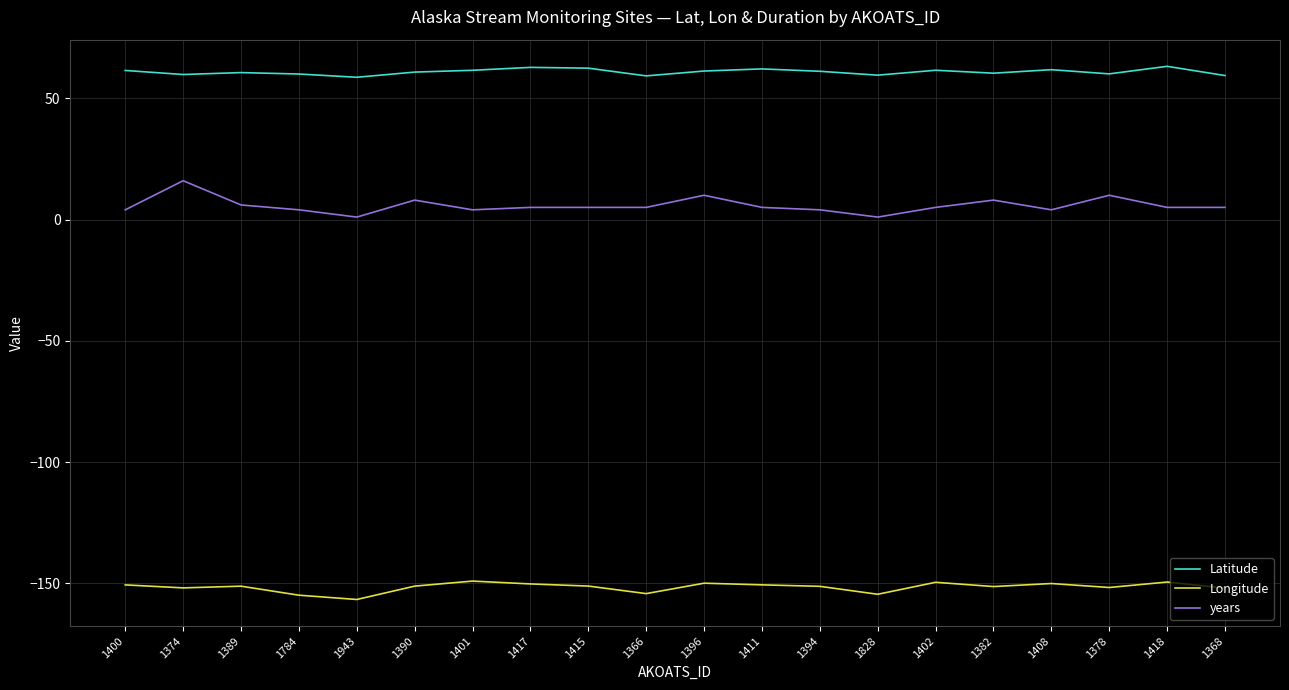

What position from the left is 1366?

10